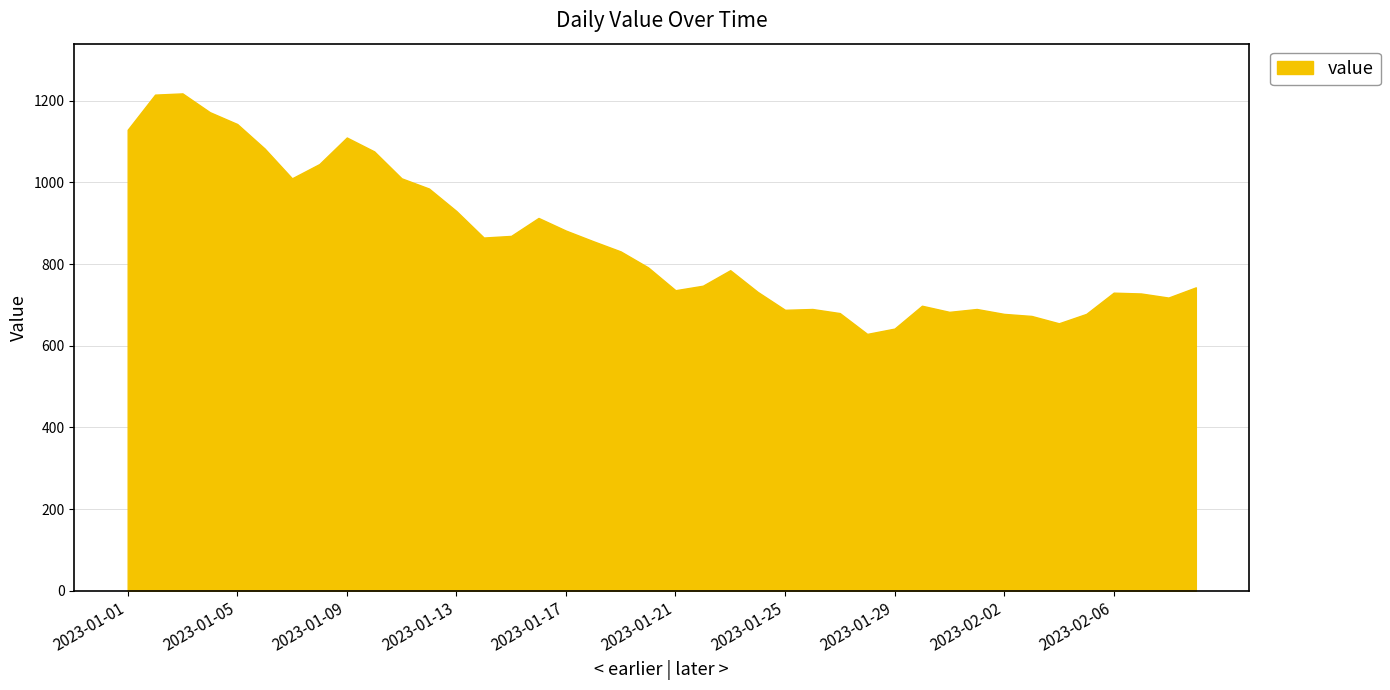

What is the difference between the maximum and minimum values?

589